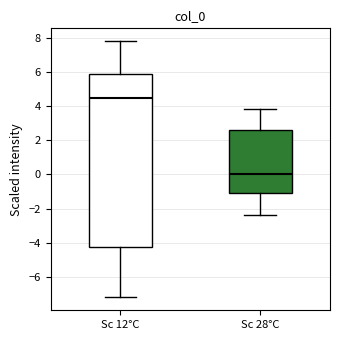

Reading left to right, transcribe this box plot: for each box, give where its median line is, the range the box spans, and where its two whiskers end, as read against the y-axis. The values are not printed on the chart, so give them approximately, as read against the axis.

Sc 12°C: median 4.6, box -4.2 to 6.0, whiskers -7.2 to 7.8
Sc 28°C: median 0.0, box -1.0 to 2.6, whiskers -2.4 to 3.8